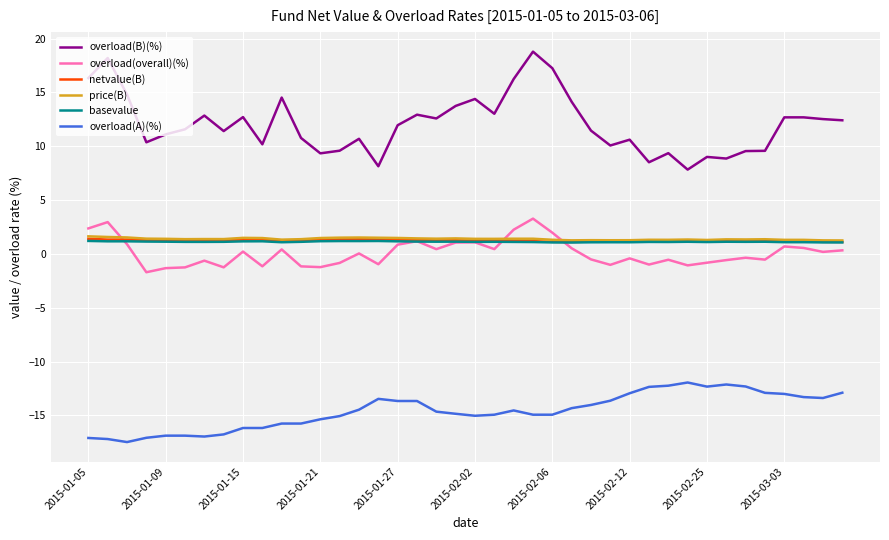

Which series has the widest spread of values?

overload(B)(%)